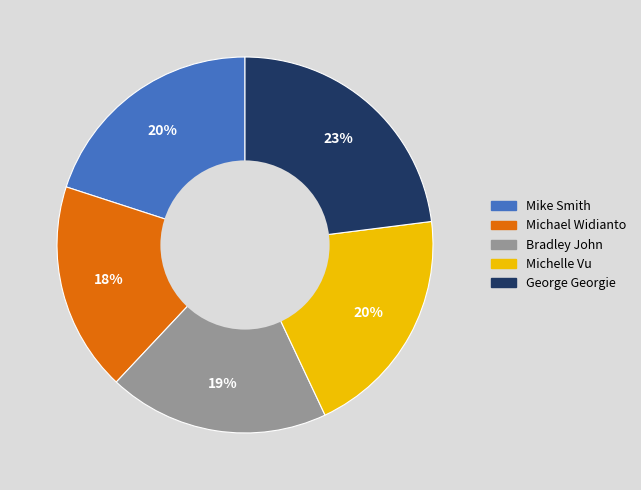

To the nearest percent, what portion does George Georgie represent?

23%